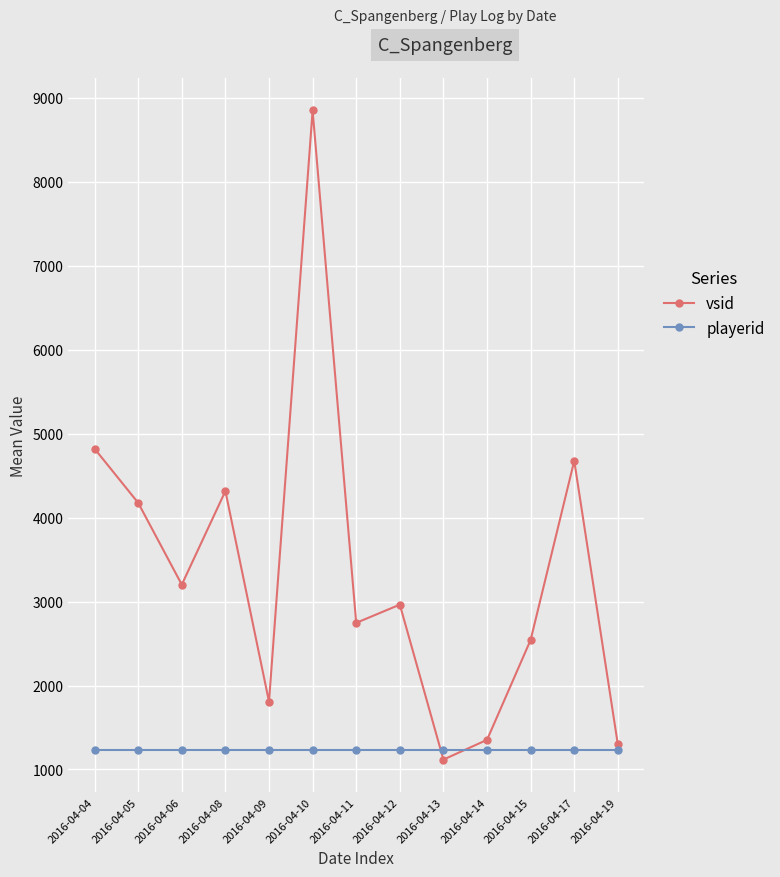

What is the total value across all series at 2016-04-06?

4430.0